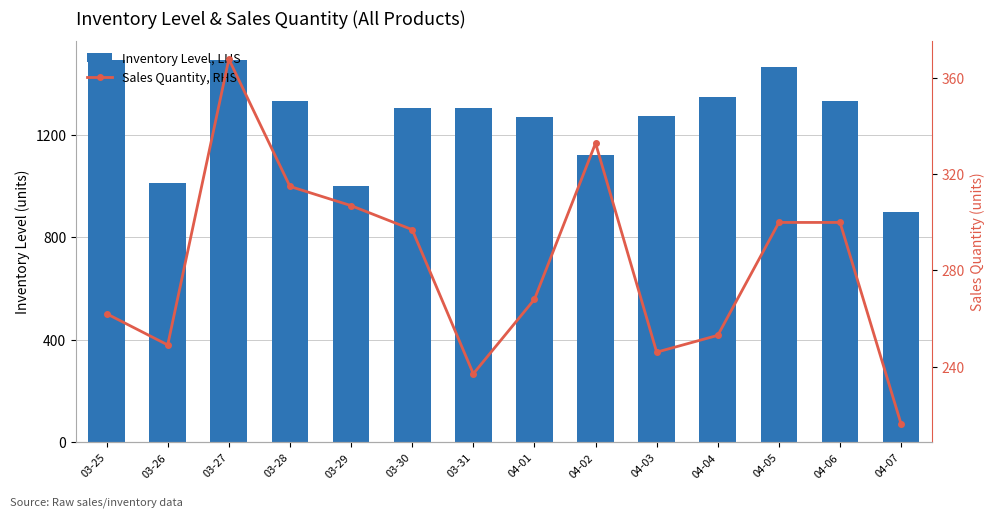

The Sales Quantity, RHS series shows 237 at 03-31. True or false?

True